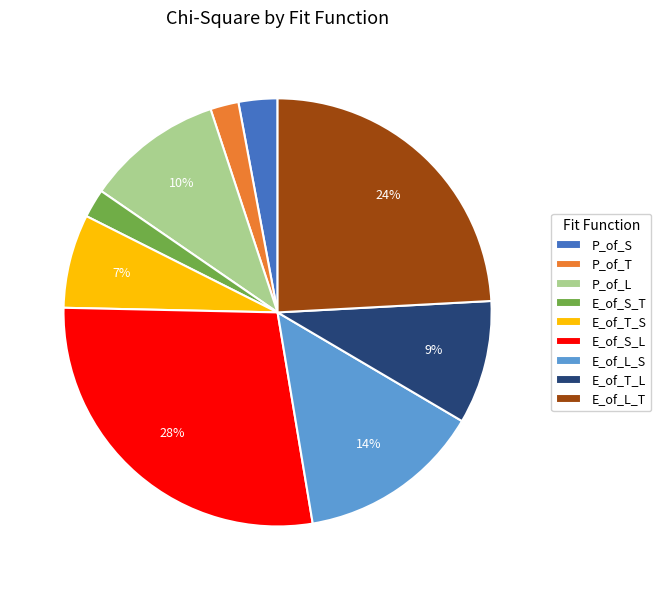

Combined, do E_of_S_L and E_of_L_T account for over 50%?

Yes